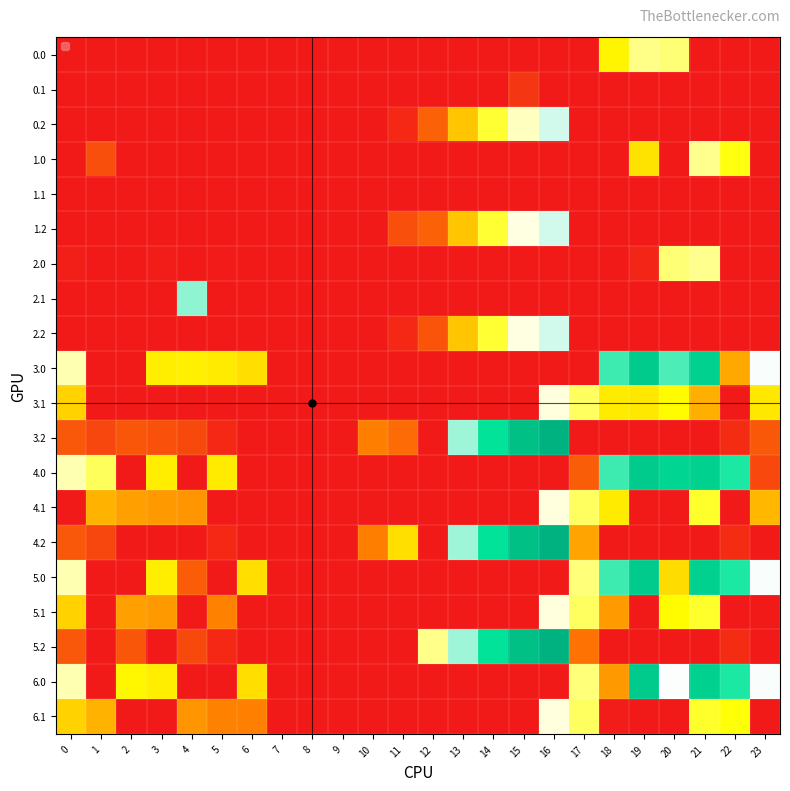

At which category does the chart reach its peak across all series?

16